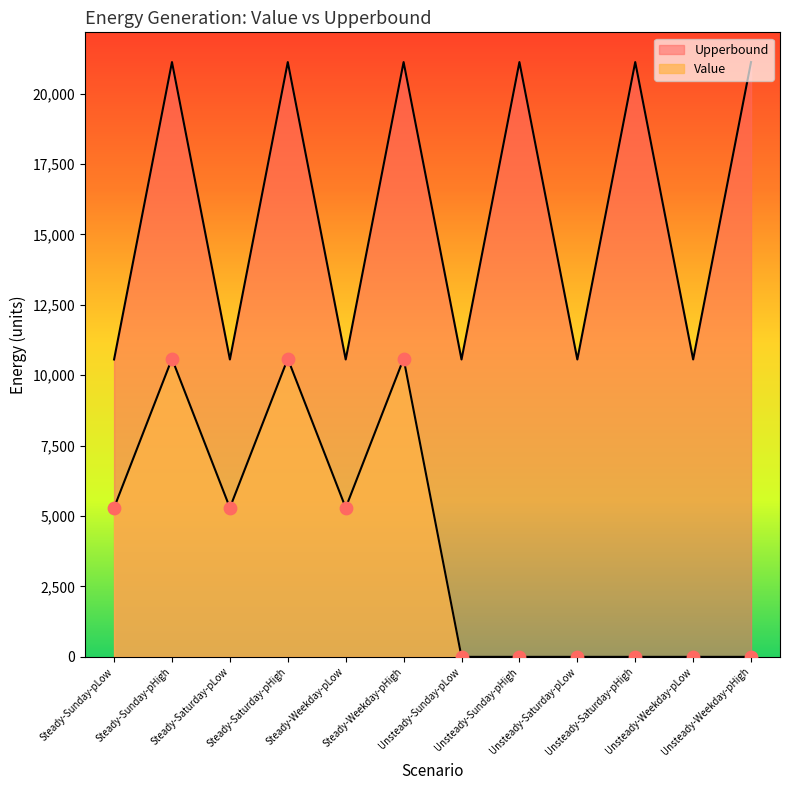

What are all the series names shown in the legend?

Value, Upperbound